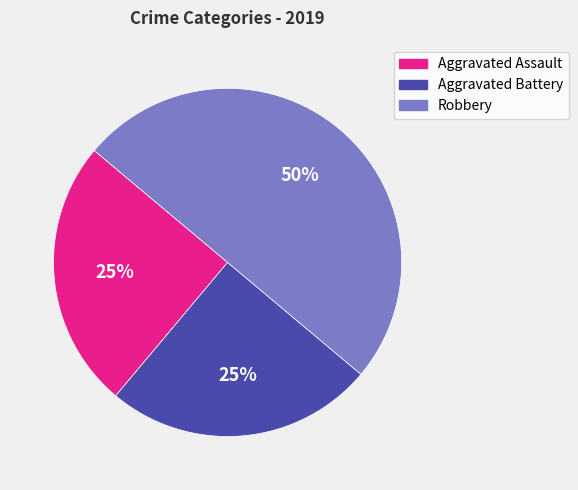

To the nearest percent, what portion does Robbery represent?

50%